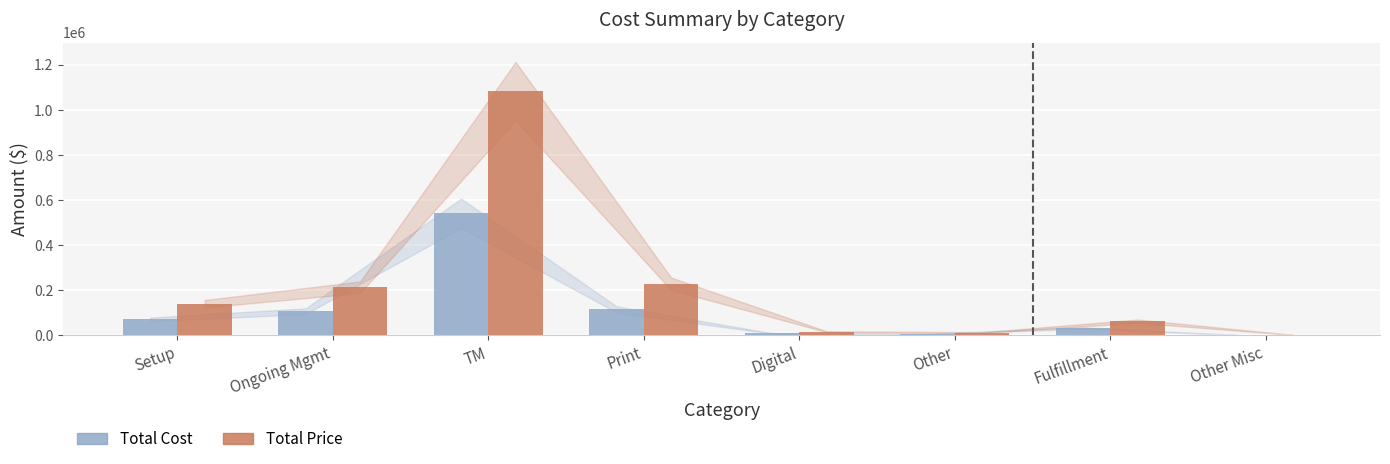

At which category is the sum across all series the highest?

TM